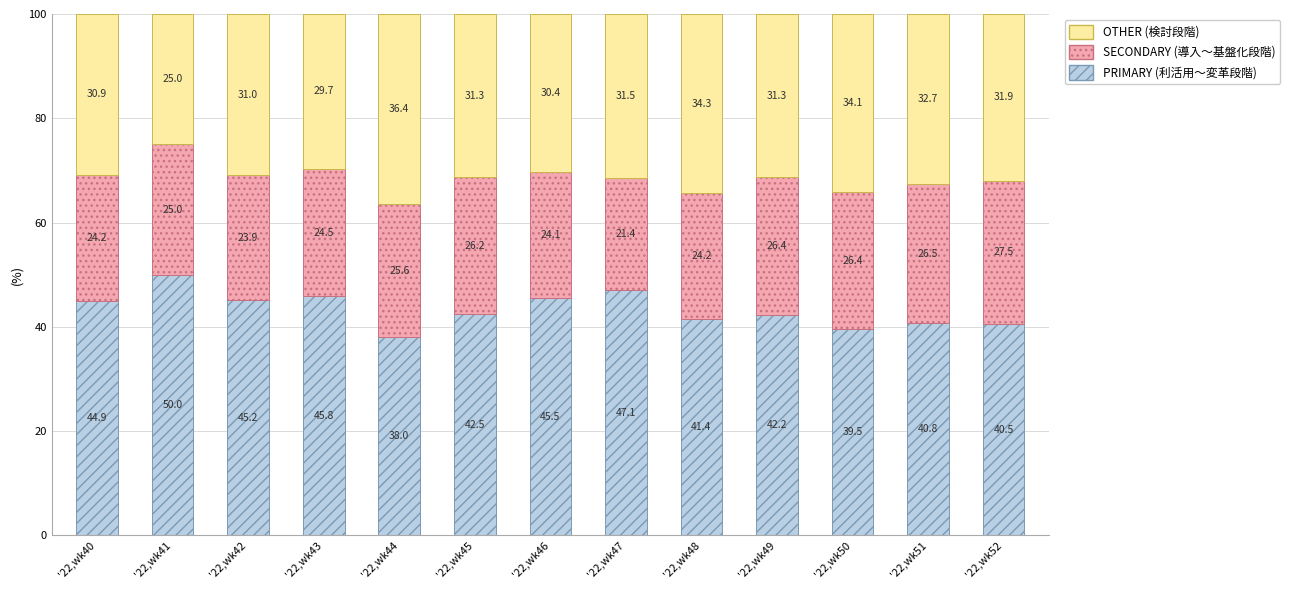

What is the total value across all series at '22,wk46?

100.0